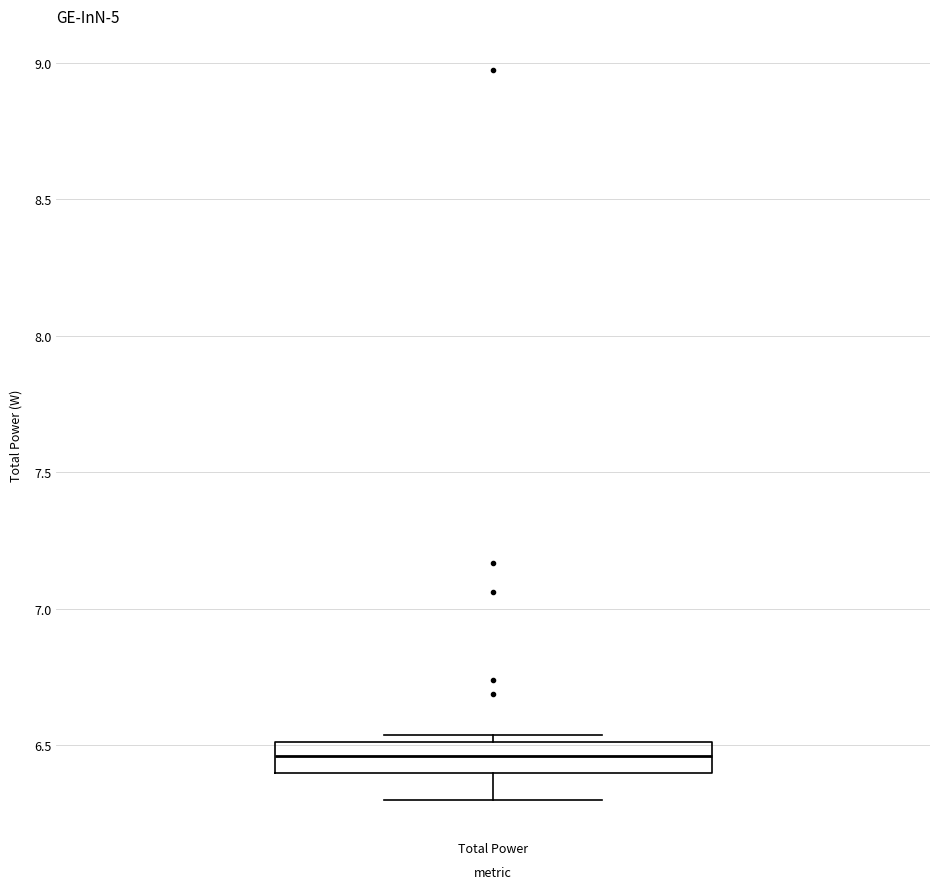

Where is the lower edge of the box for Total Power on the y-axis? The values are not printed on the chart, so give them approximately, as read against the axis.

6.40